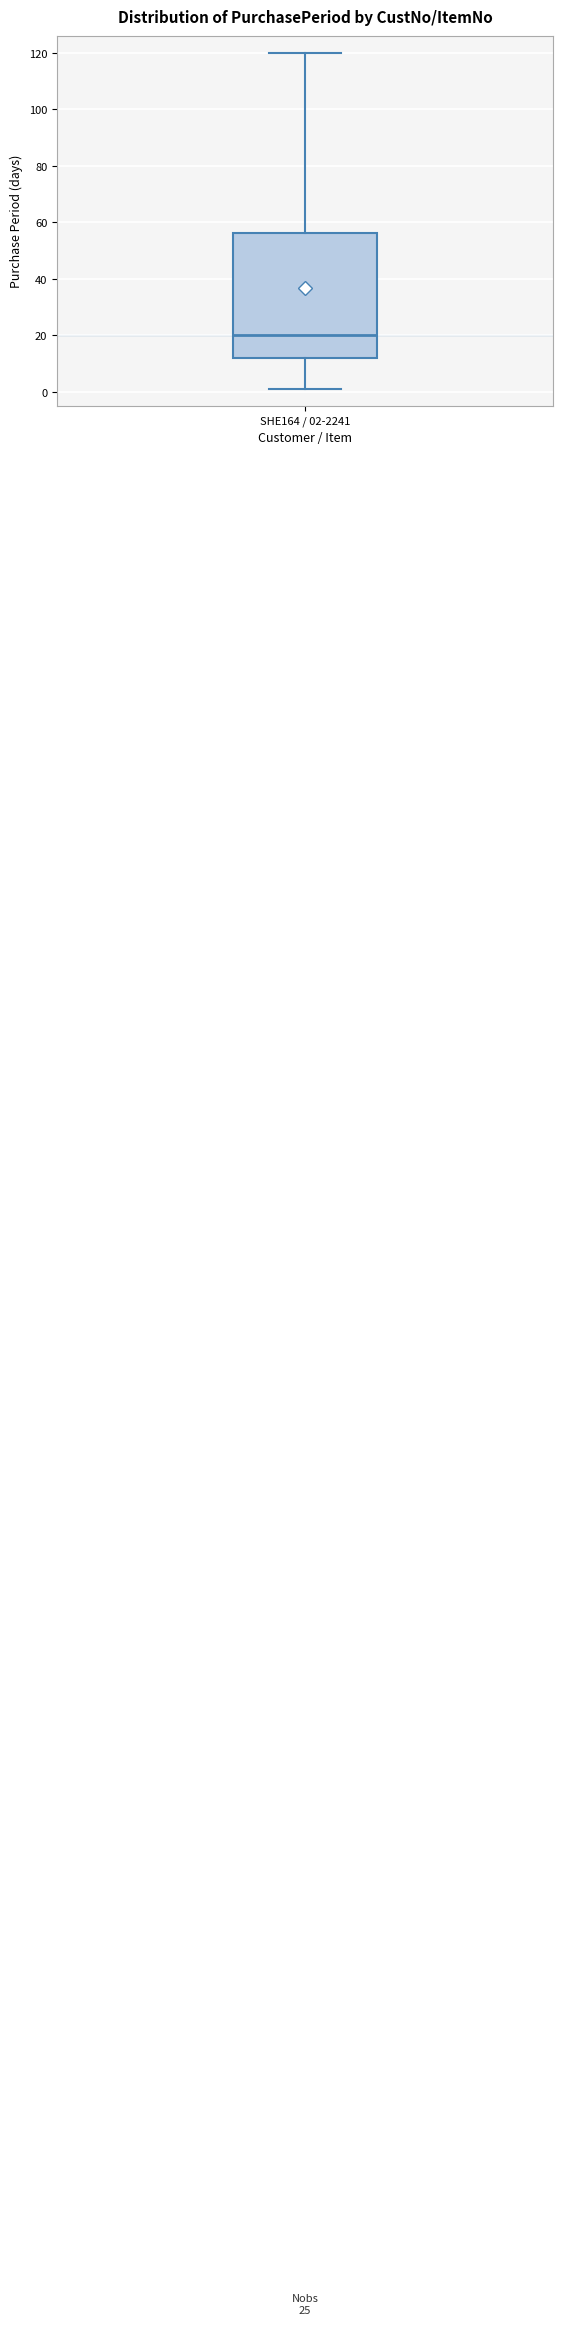

Read this box plot against the y-axis: the position of the median line, the range covered by the box, and the ends of both whiskers. The values are not printed on the chart, so give them approximately, as read against the axis.

median 20, box 12 to 56, whiskers 2 to 120